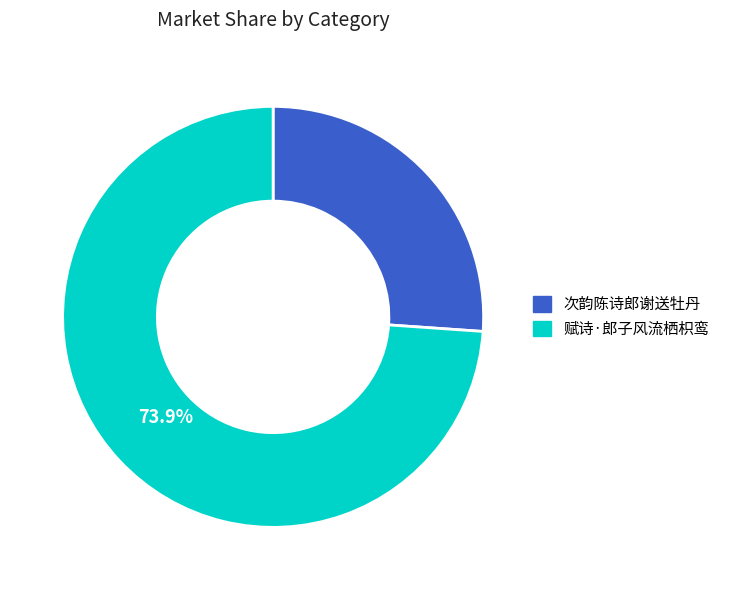

To the nearest percent, what portion does 赋诗·郎子风流栖枳鸾 represent?

74%